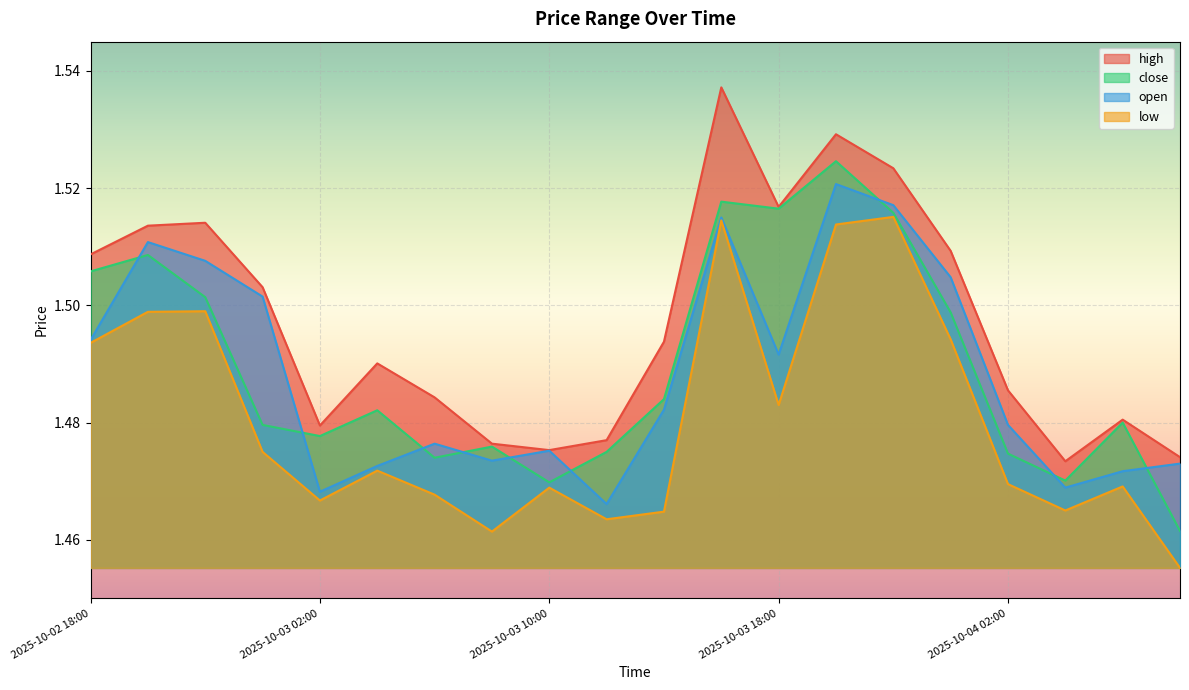

Rank the series at 2025-10-02 18:00 from highest to lowest value.

high, close, open, low